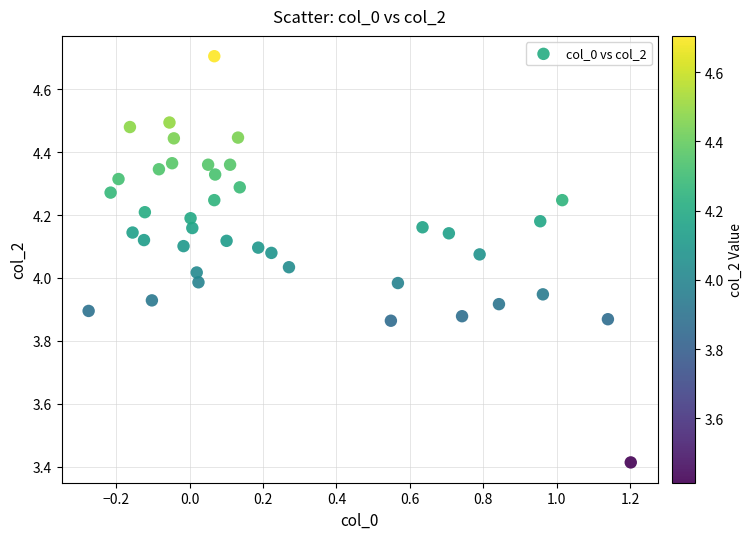

What is the range of Y values (max minus min)?

1.3